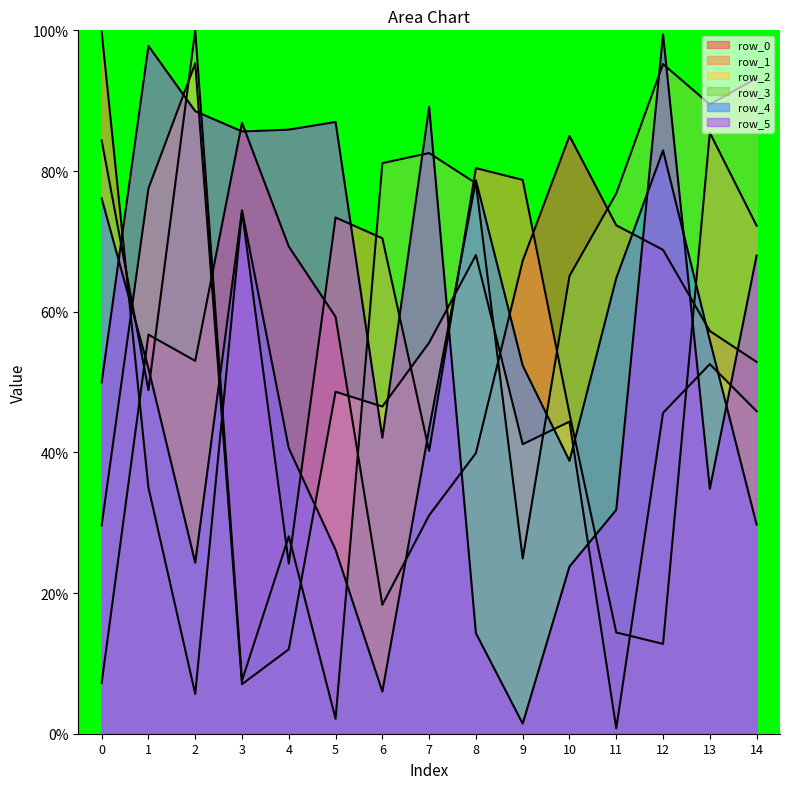

What is the maximum value shown in the chart?

1.0